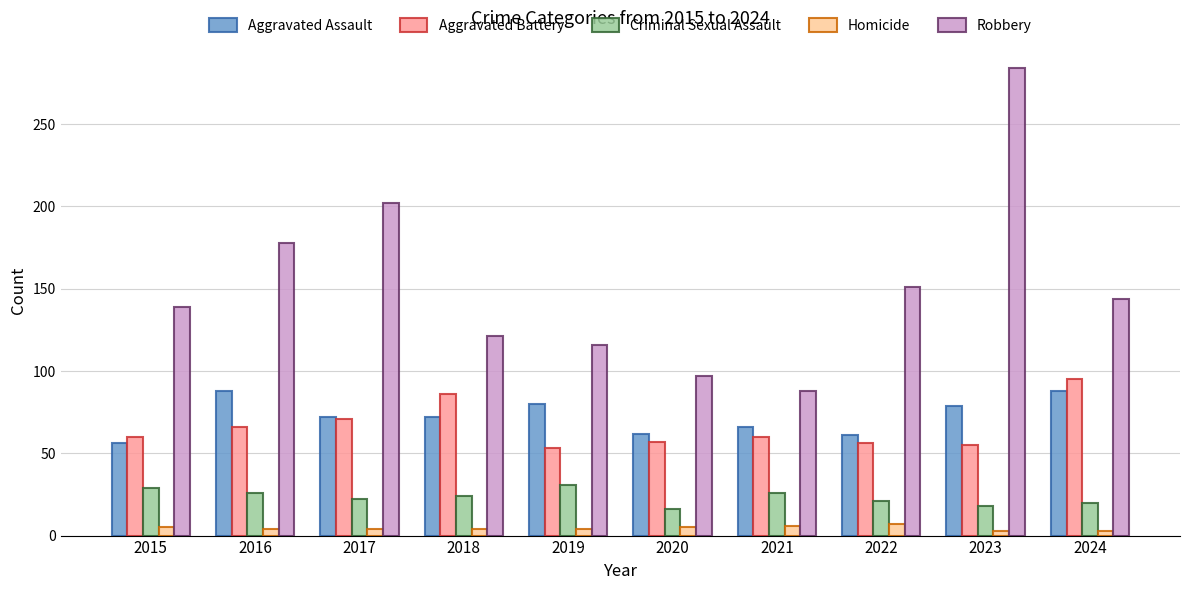

True or false: Aggravated Assault has a value of 22 at 2018.

False